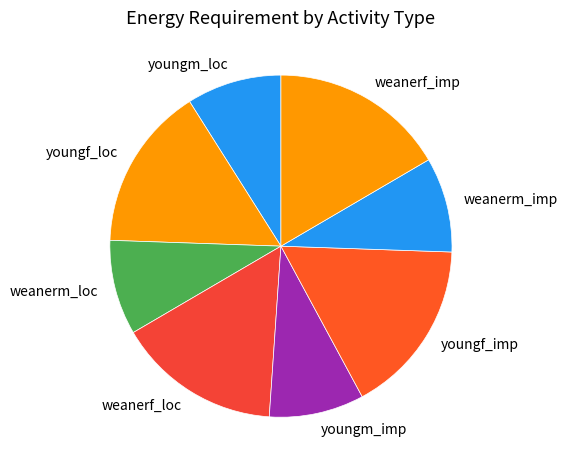

What is the ratio of the value at weanerm_loc to the value at weanerf_loc?

0.6